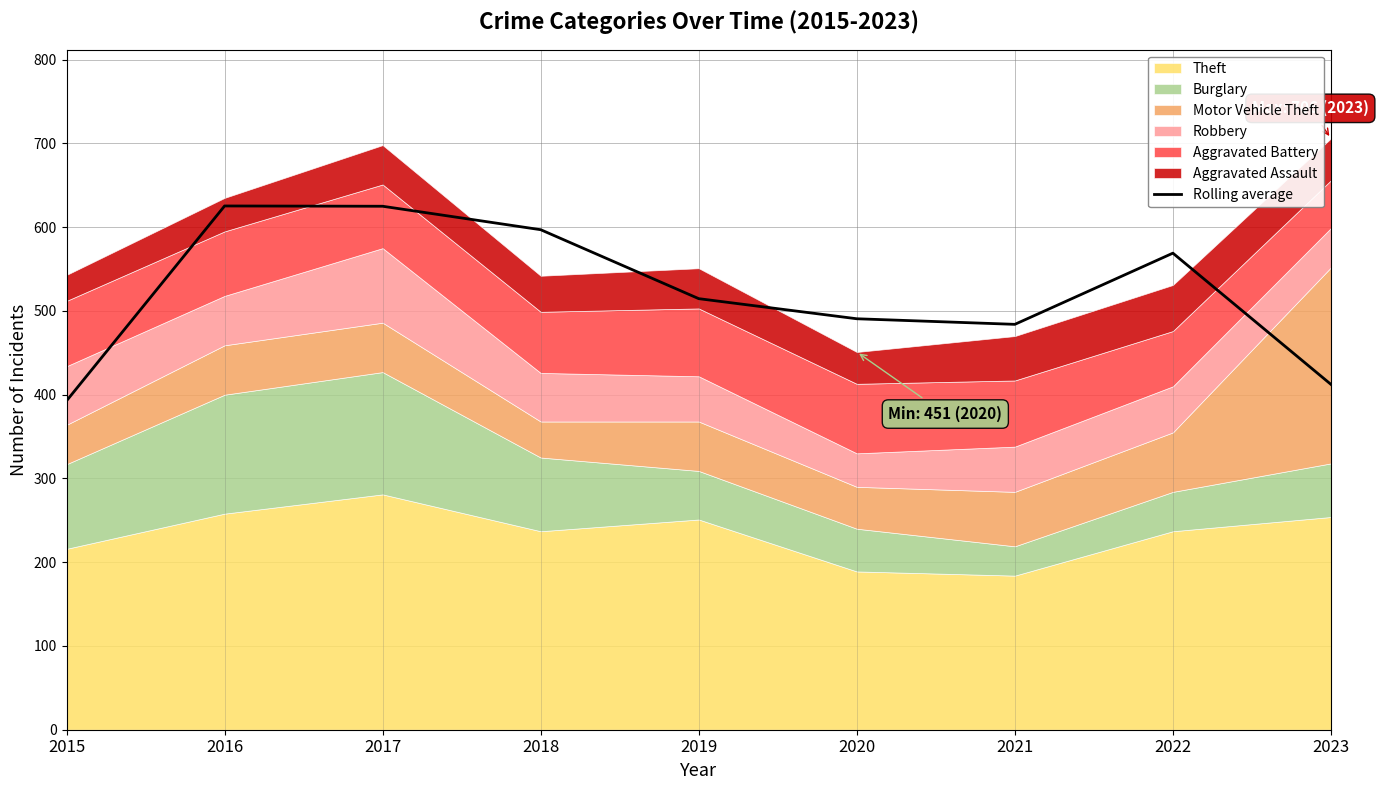

At which category does the data reach its first local peak?

2016